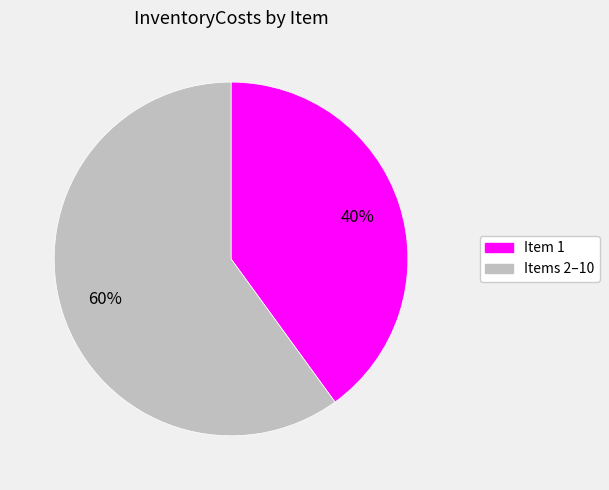

Count the number of slices in the pie.

2